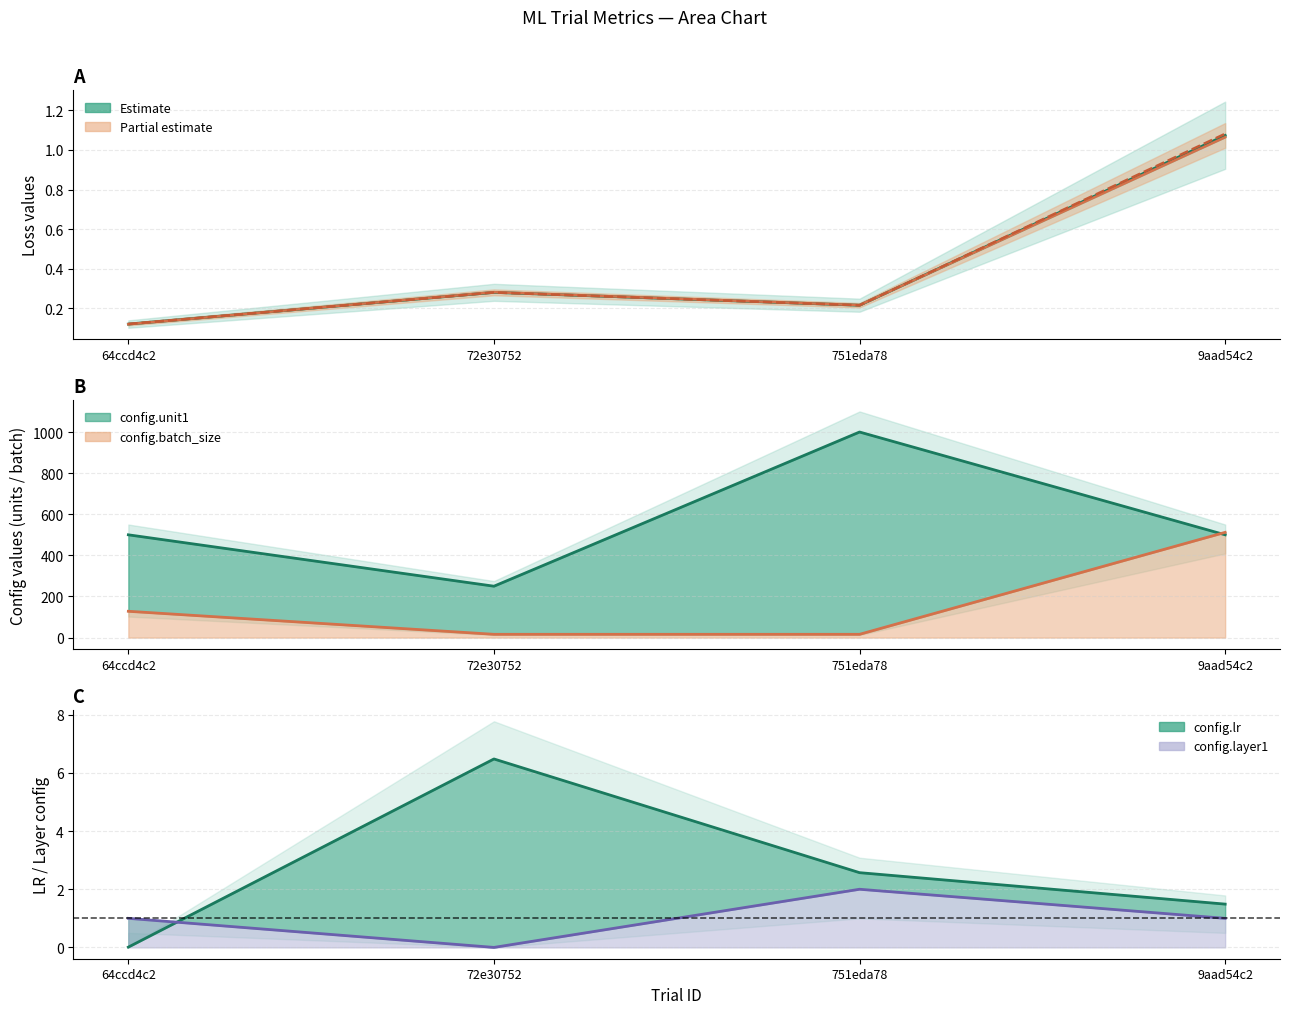

How many values in the config.layer1 series are below 1?

1